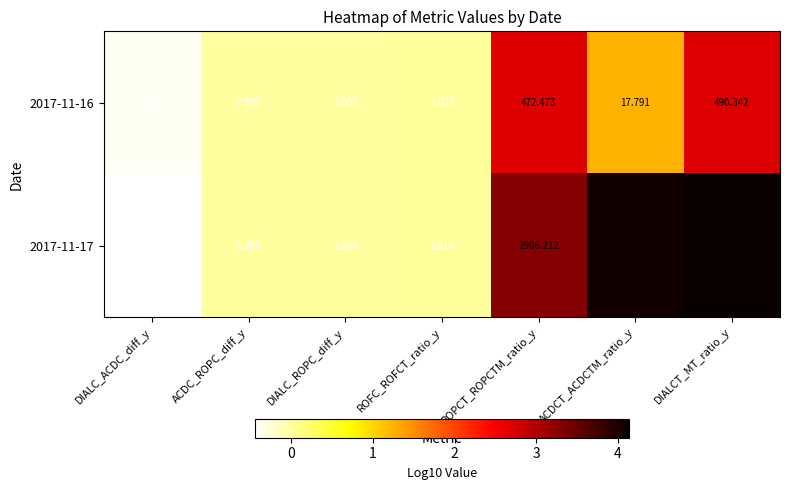

Which category has the lowest value across all series?

DIALC_ACDC_diff_y